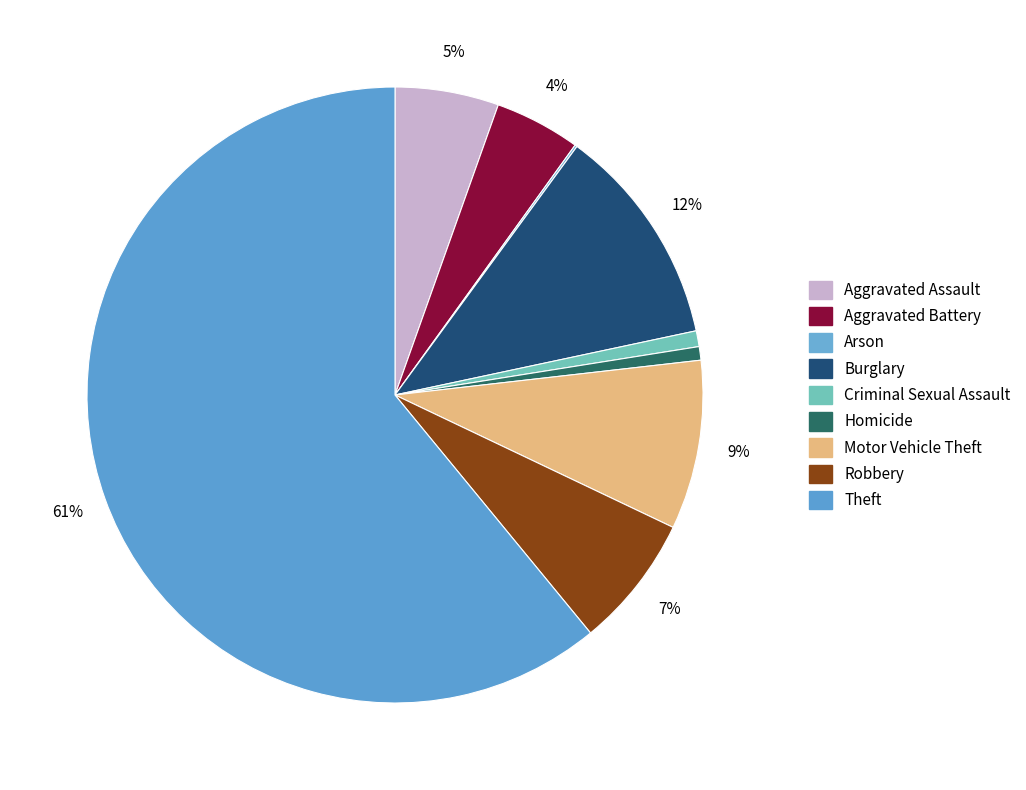

Approximately how many times larger is the value at Aggravated Assault compared to Burglary?

0.5